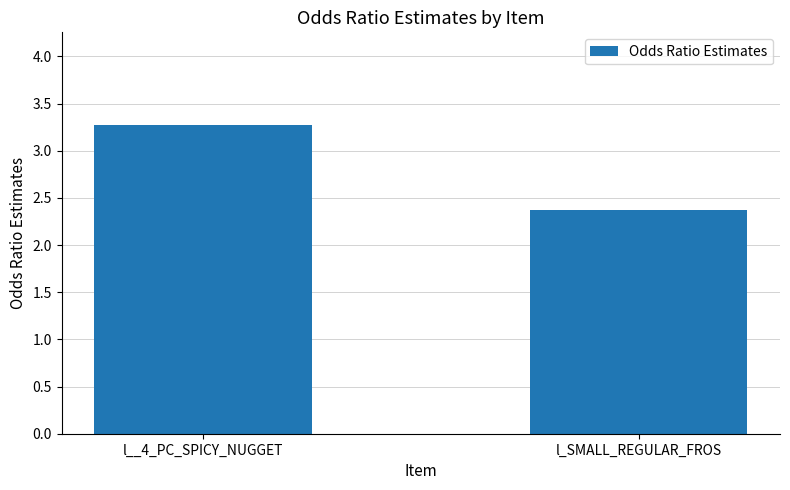

Where does the data first go above 3?

l__4_PC_SPICY_NUGGET